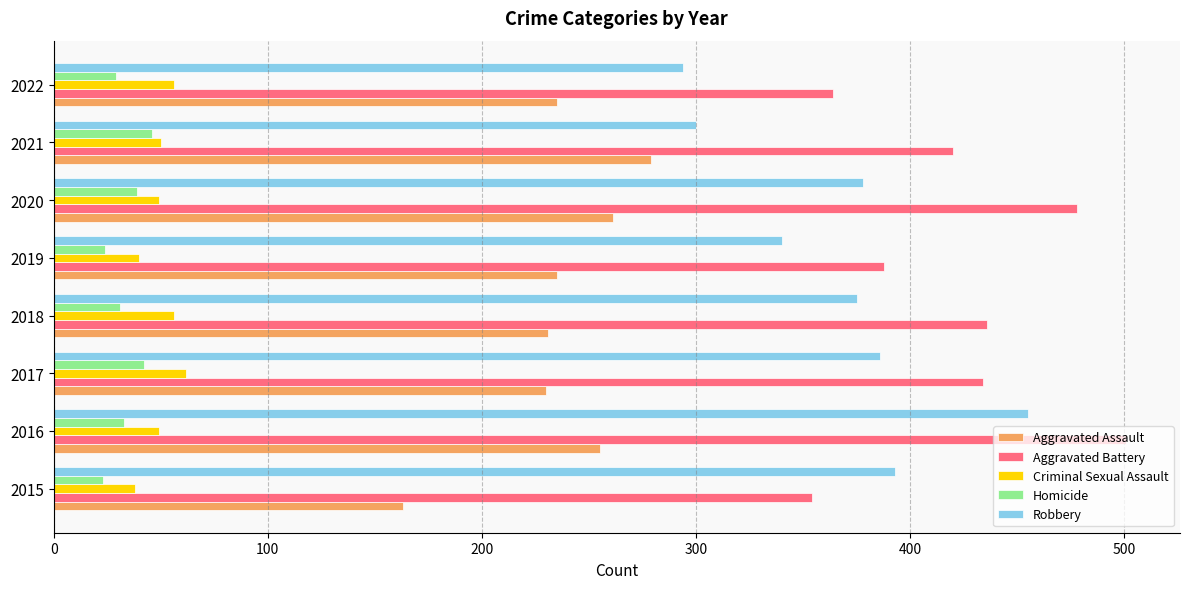

At 2018, list the series in order from smallest to largest.

Homicide, Criminal Sexual Assault, Aggravated Assault, Robbery, Aggravated Battery